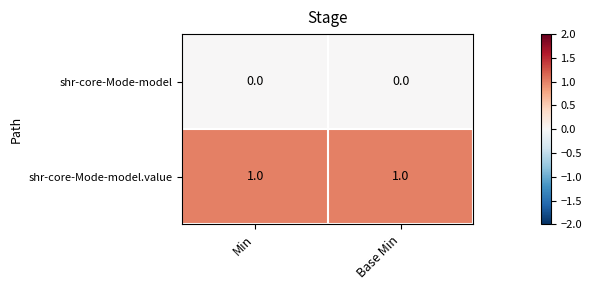

True or false: shr-core-Mode-model.value has a value of 1 at Base Min.

True